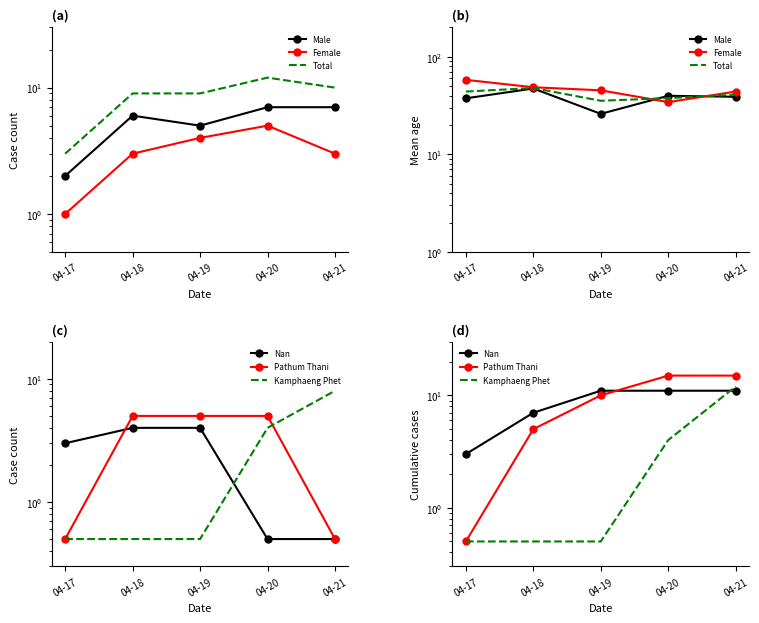

Which category has the highest value across all series?

04-17